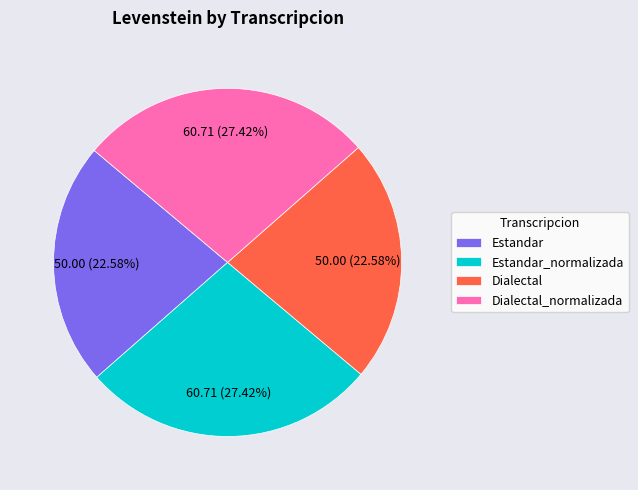

How many slices are in this pie chart?

4